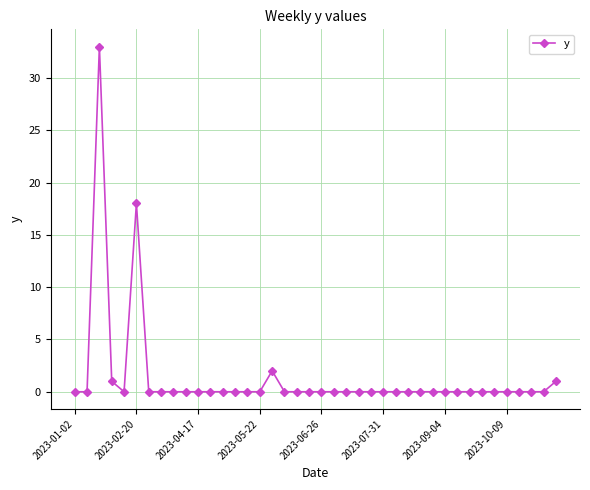

Reading right to left, transcribe all the data shown in this chart.

1	0	0	0	0	0	0	0	0	0	0	0	0	0	0	0	0	0	0	0	0	0	0	2	0	0	0	0	0	0	0	0	0	0	18	0	1	33	0	0